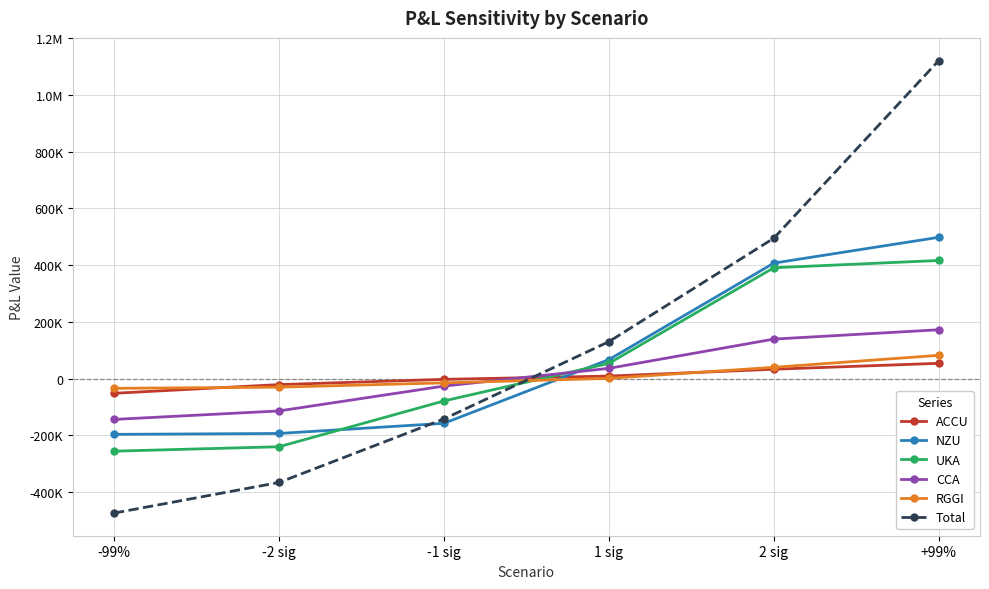

Which series has the largest total across all categories?

Total